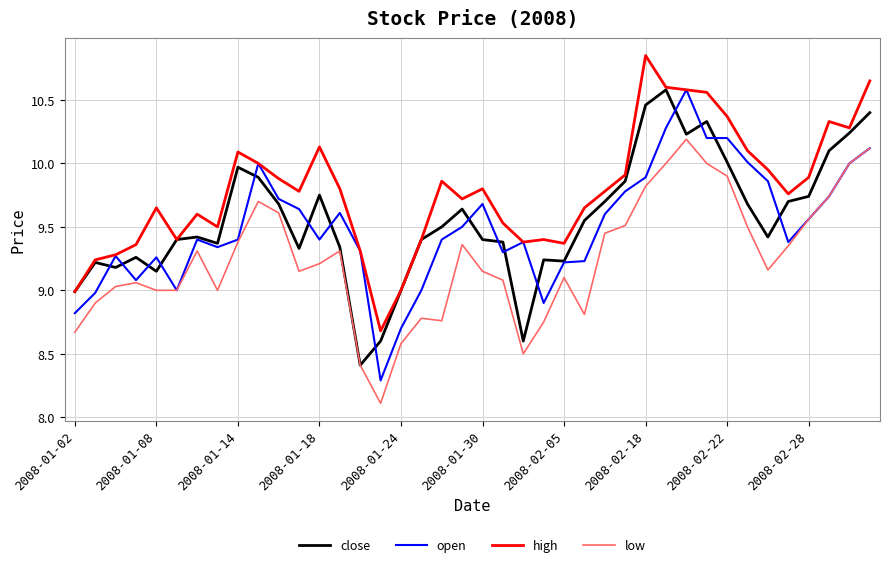

Which series has the largest total across all categories?

high